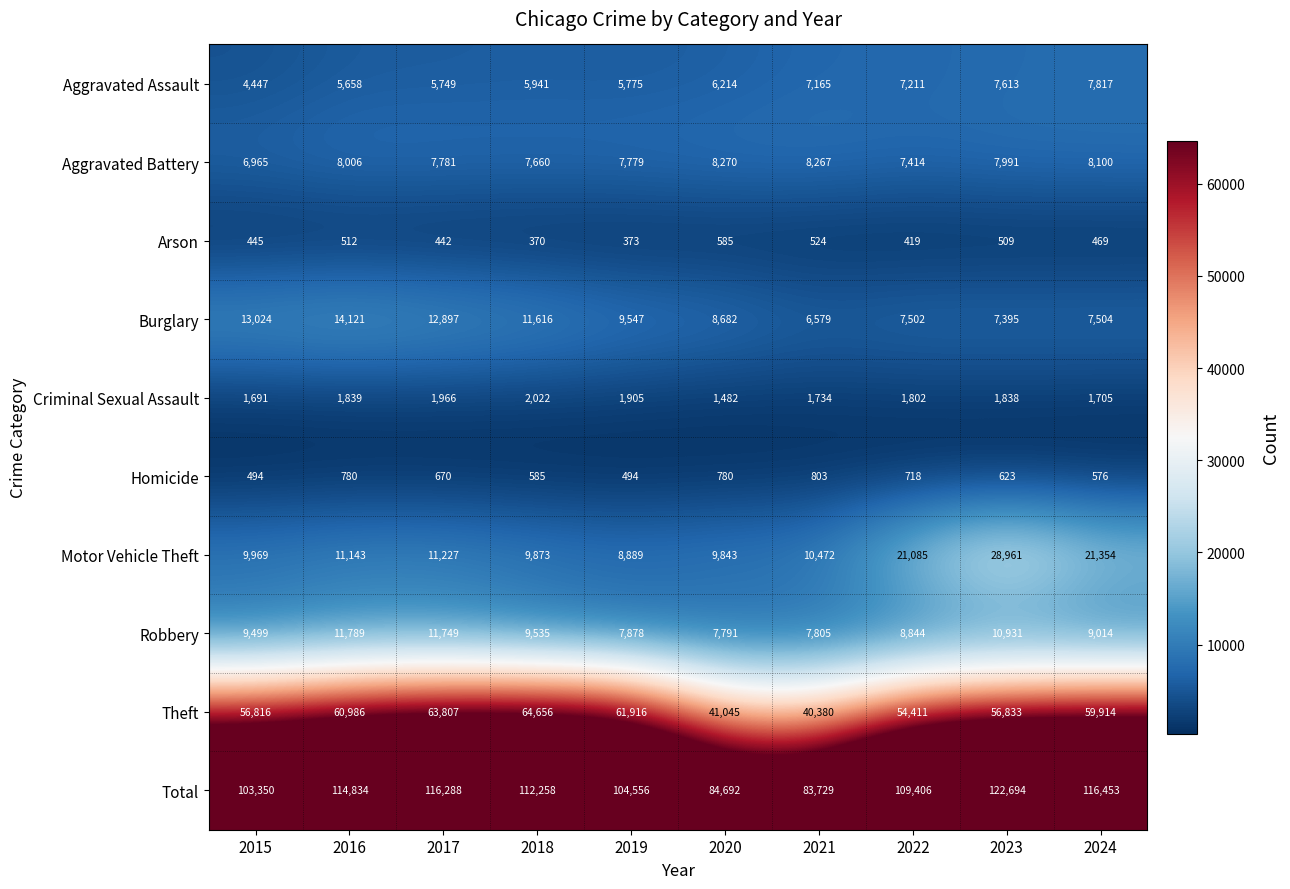

What is the difference between the Motor Vehicle Theft values at 2024 and 2017?

10127